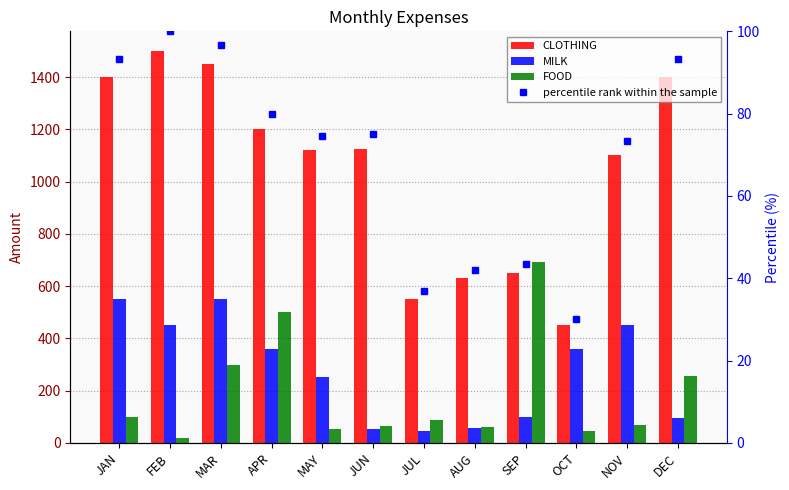

What is the difference between the second highest and second lowest values in the CLOTHING series?

899.0